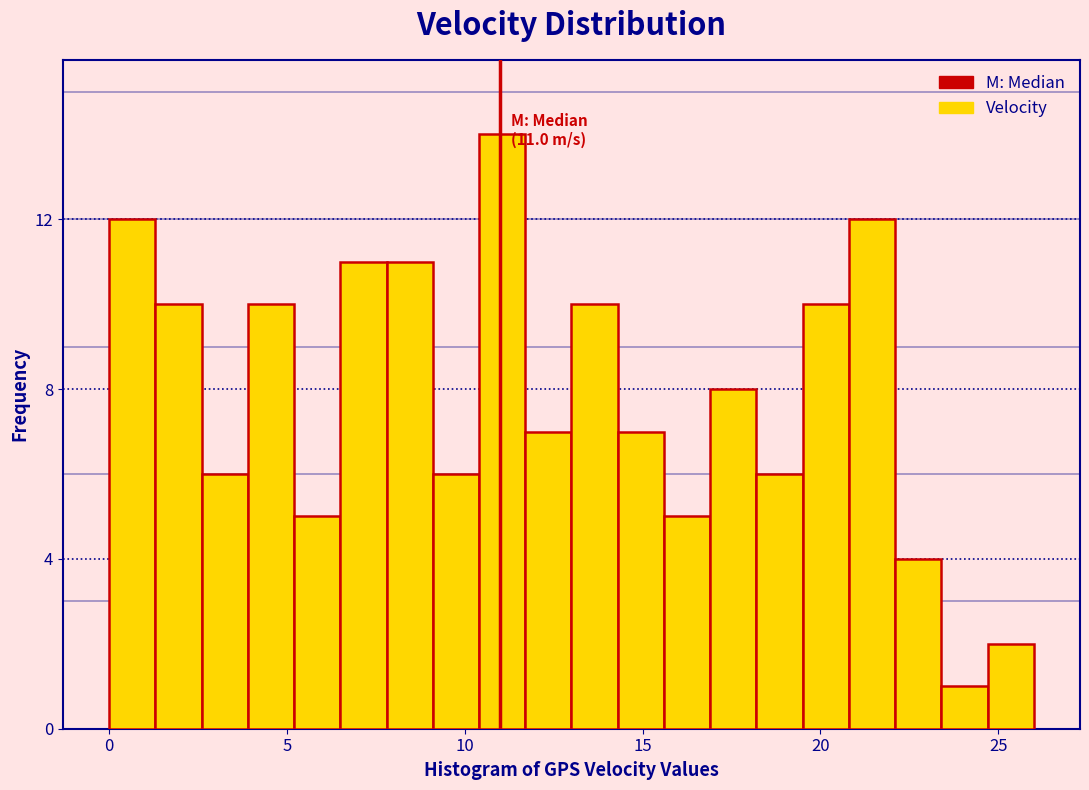

Around what value on the x-axis is the tallest bar? Give the approximate position of its centre, as read against the axis.

11.0